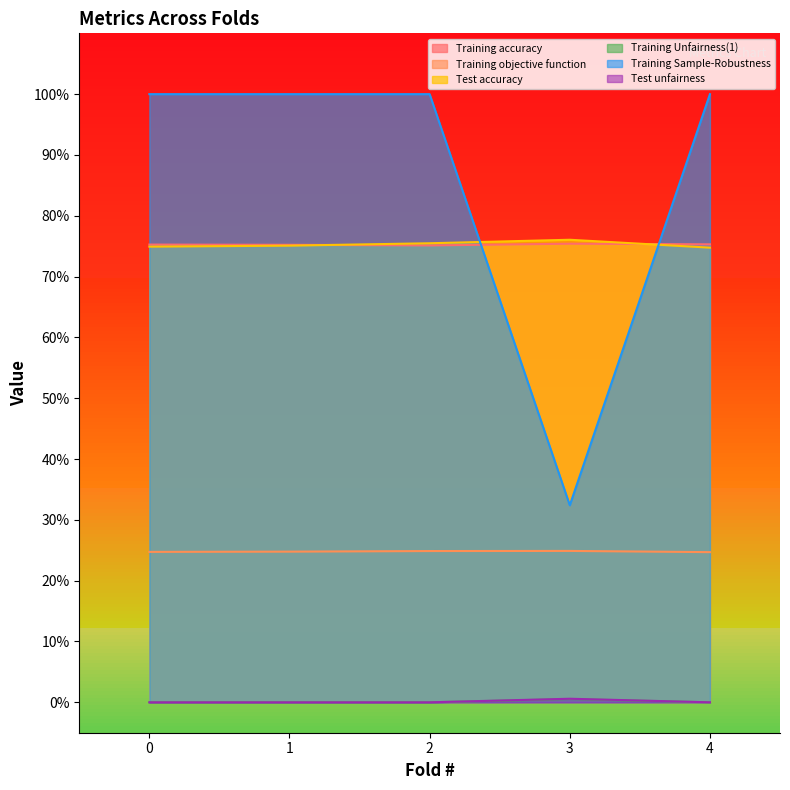

Count the Test unfairness values in the range 1 to 2.

4